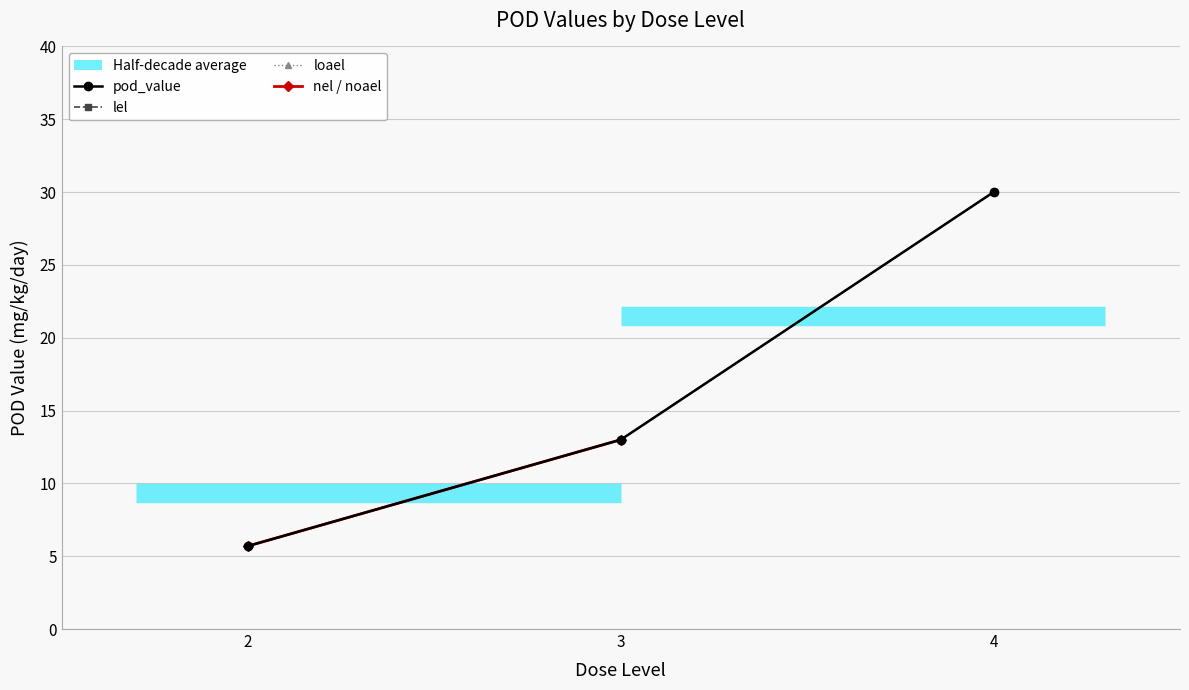

Which label corresponds to the largest value in the chart?

4